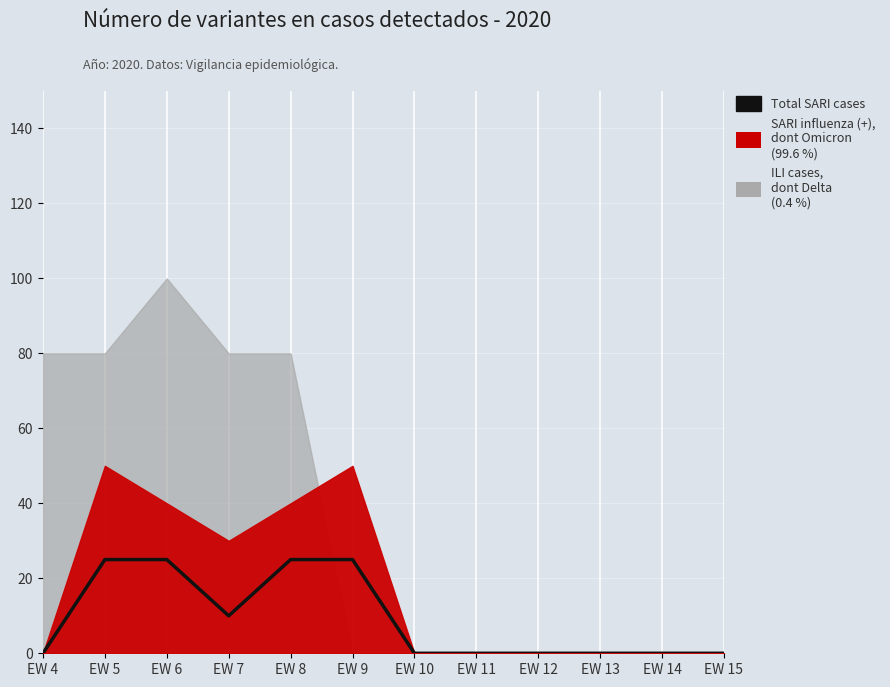

Reading left to right, extract all data points from this chart.

0	25	25	10	25	25	0	0	0	0	0	0